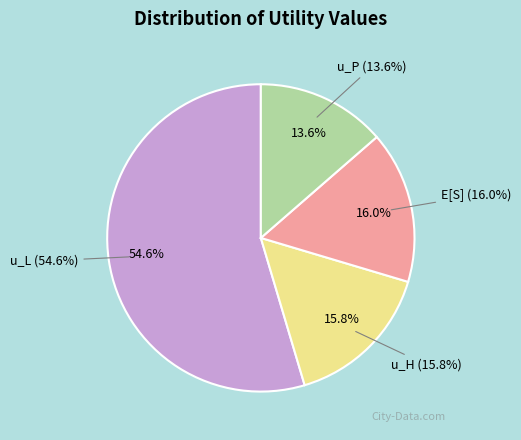

What percentage is NOT represented by u_P?

86.4%